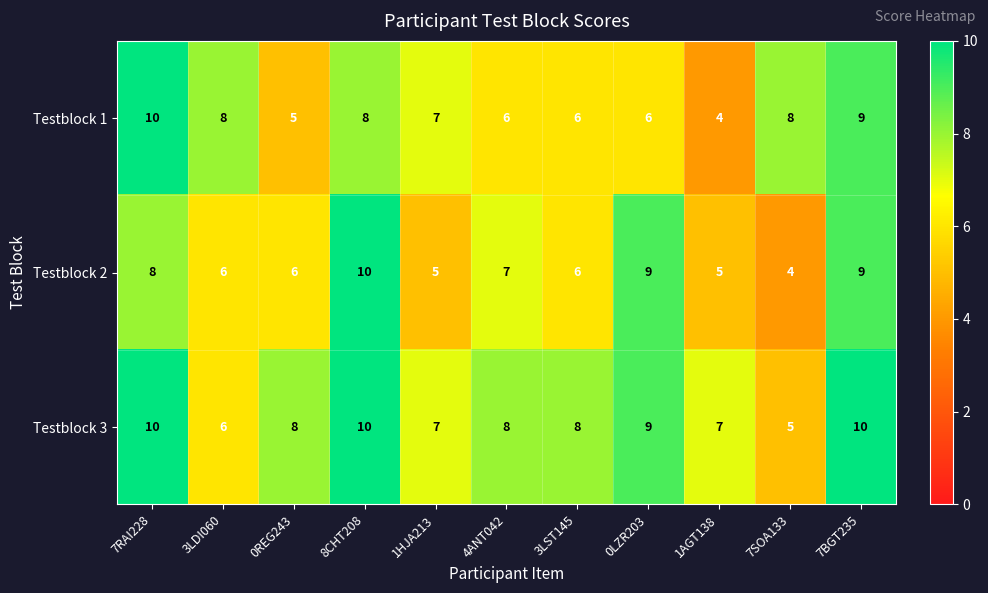

Rank the series by their average value, from highest to lowest.

Testblock 3, Testblock 1, Testblock 2